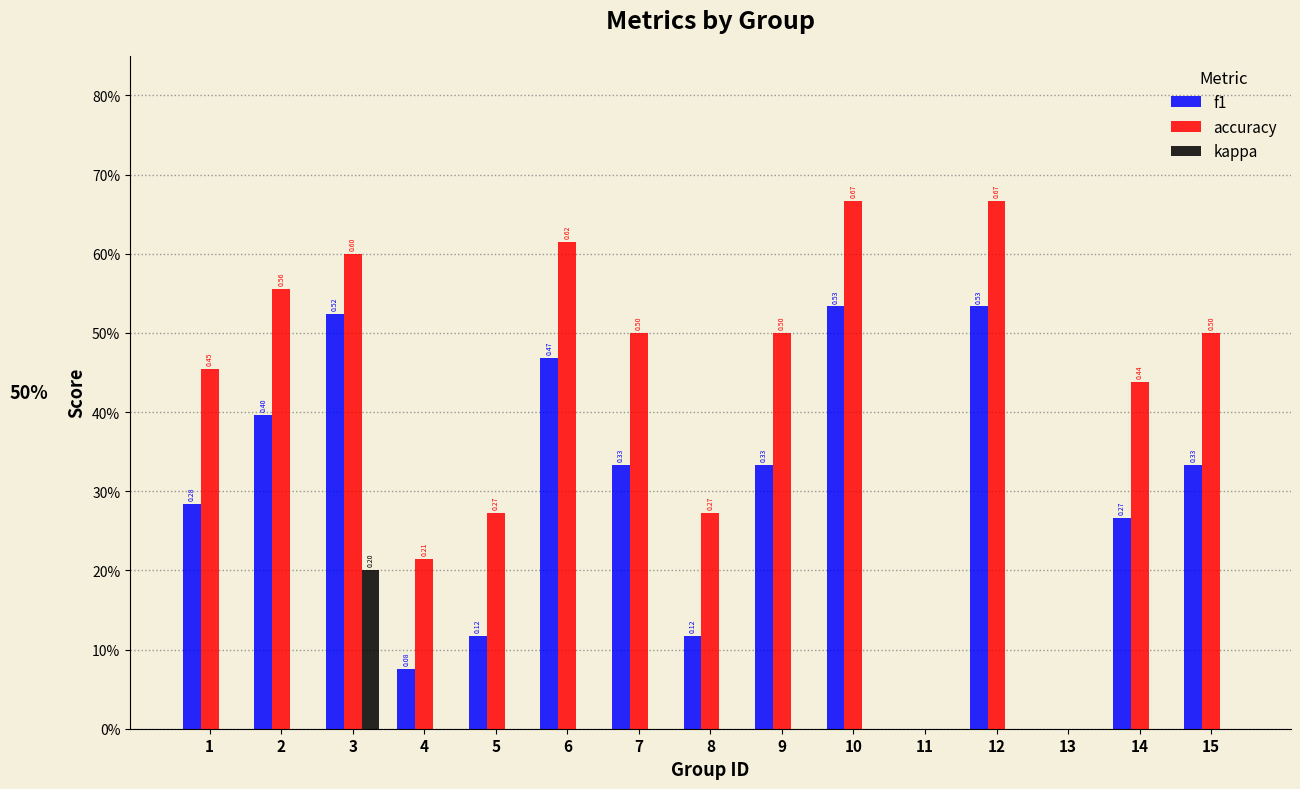

Reading left to right, transcribe all the data shown in this chart.

f1: 0.3	0.4	0.5	0.1	0.1	0.5	0.3	0.1	0.3	0.5	0.0	0.5	0.0	0.3	0.3
accuracy: 0.5	0.6	0.6	0.2	0.3	0.6	0.5	0.3	0.5	0.7	0.0	0.7	0.0	0.4	0.5
kappa: 0.0	0.0	0.2	0.0	0.0	0.0	0.0	0.0	0.0	0.0	0.0	0.0	0.0	0.0	0.0